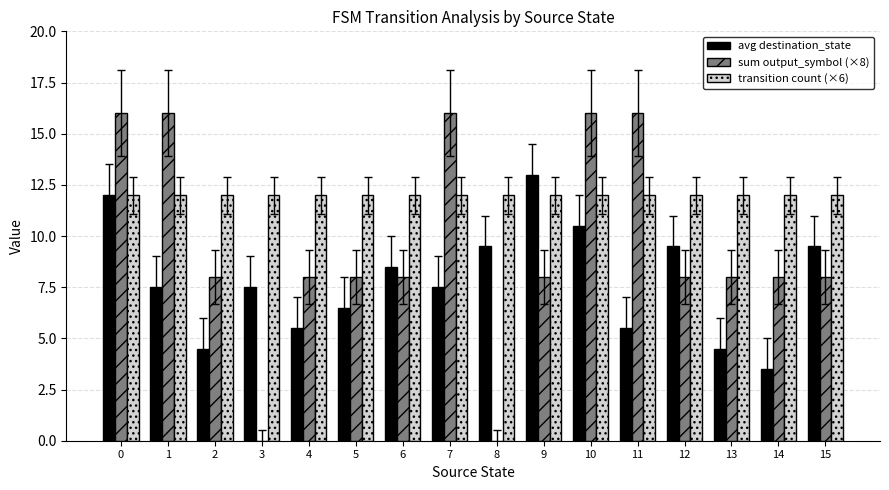

What is the highest value of the transition count (×6) series?

12.0